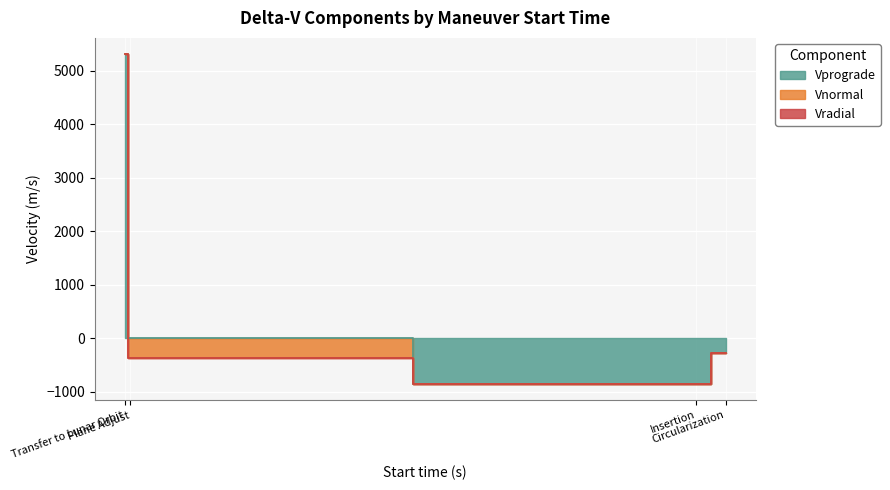

What is the difference between the Vprograde values at 375000 and 7200?

270